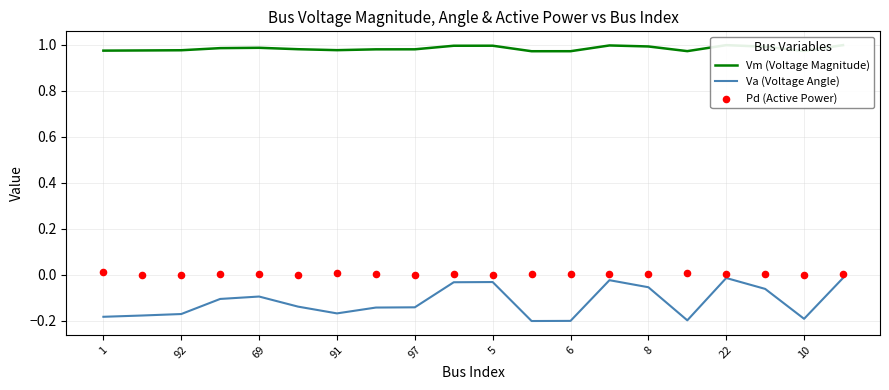

Which series contains the lowest Y value?

Va (Voltage Angle)